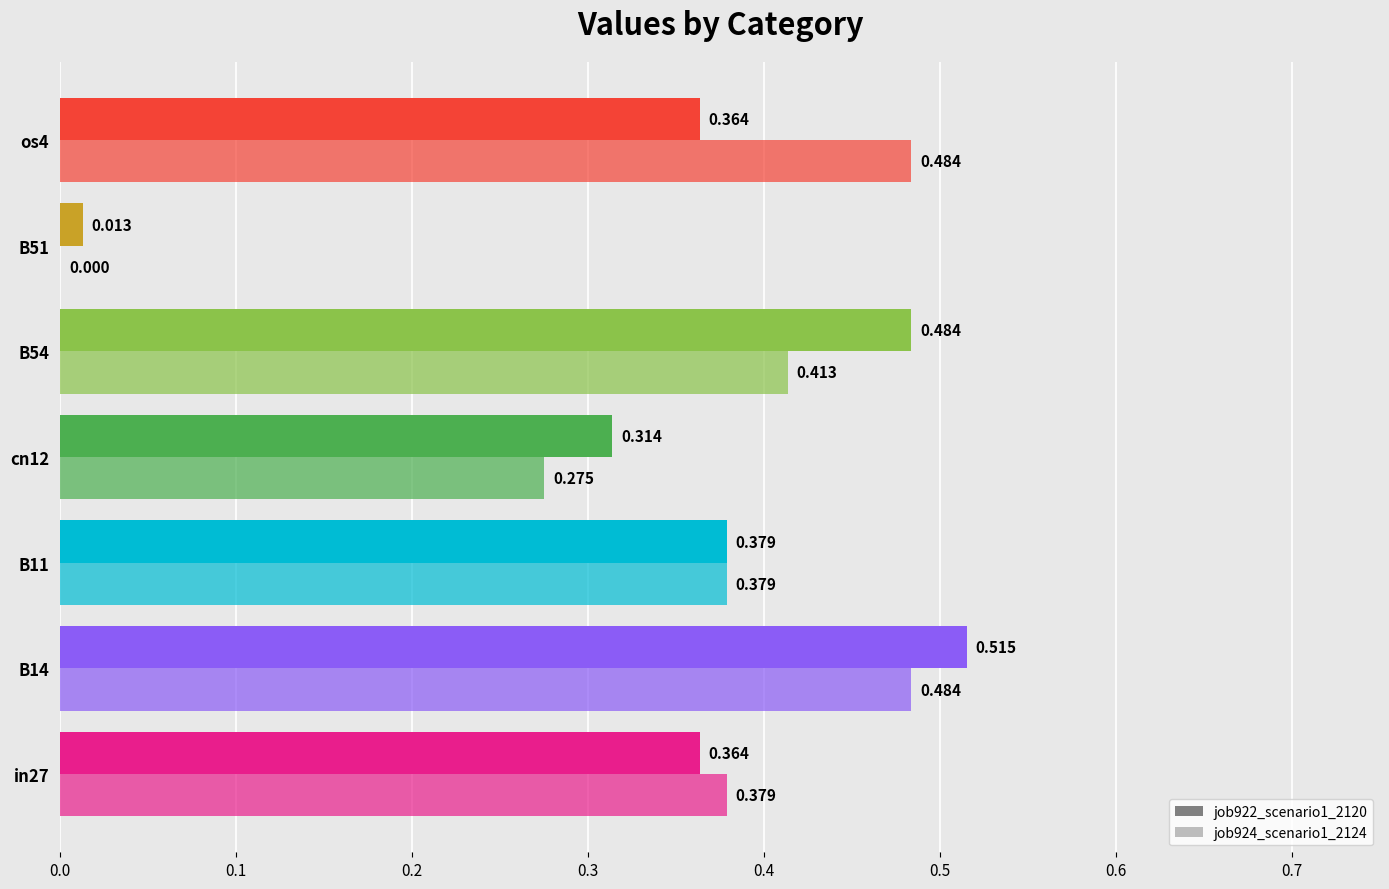

How many data points does each series have?

7